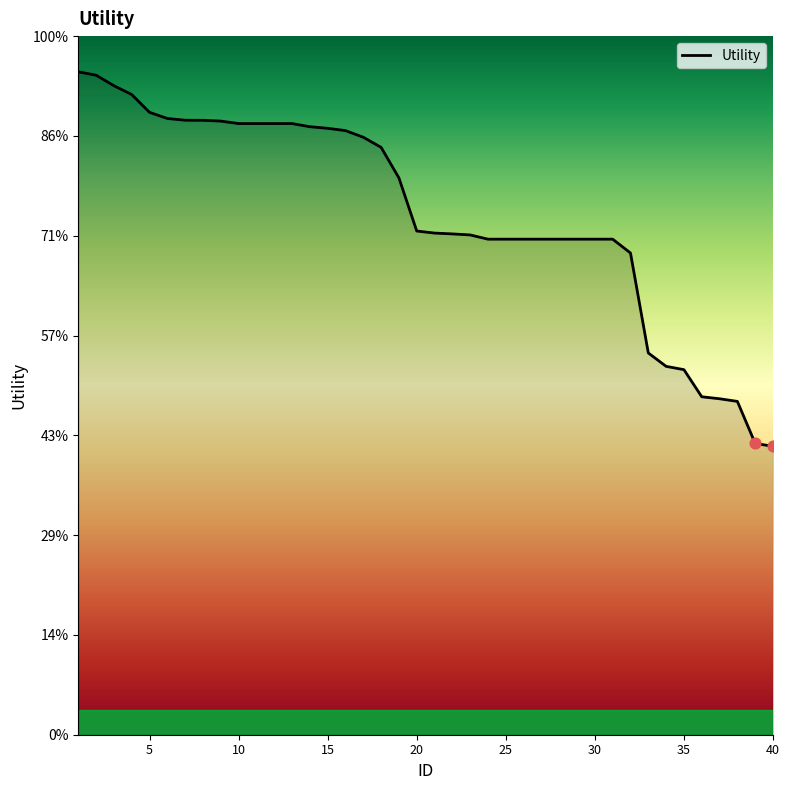

Is this an area chart (filled region under the line)?

Yes